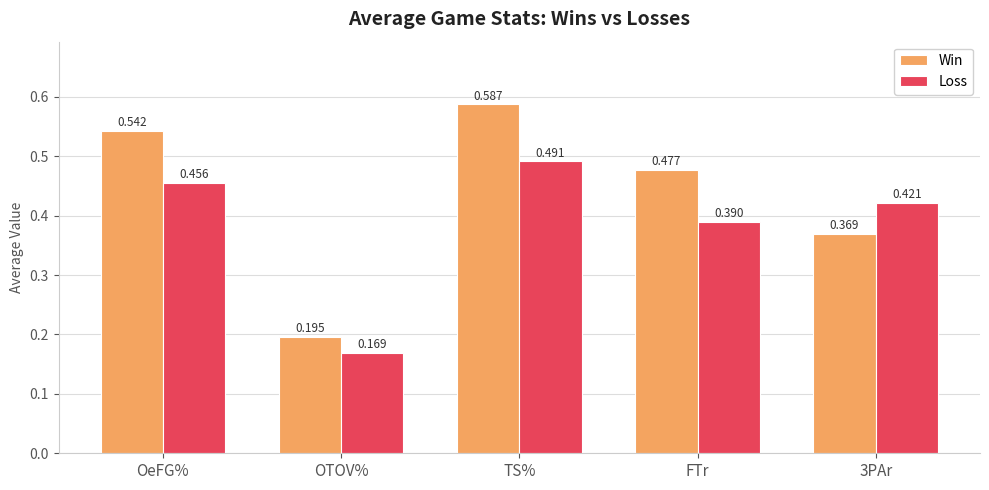

How many Win values are between 0 and 1?

5